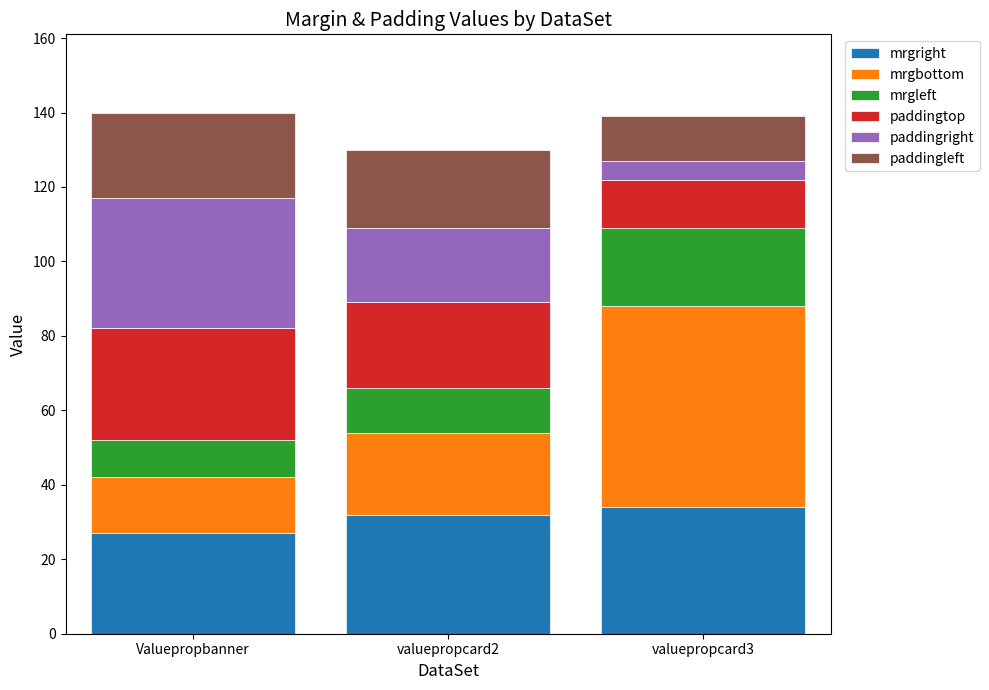

How many values in the mrgright series are below 32?

1